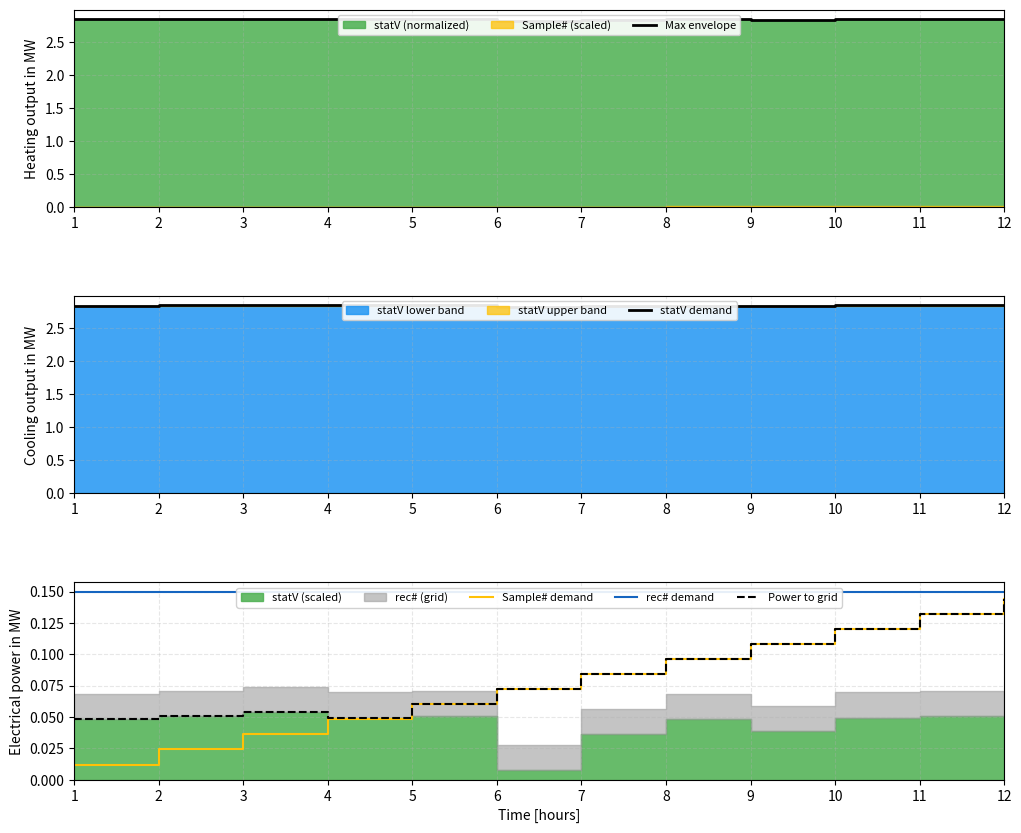

Reading left to right, what are all the values shown in this chart?

Max envelope: 1=2.8	2=2.8	3=2.8	4=2.8	5=2.8	6=2.8	7=2.8	8=2.8	9=2.8	10=2.8	11=2.8	12=2.8
statV demand: 1=2.8	2=2.8	3=2.8	4=2.8	5=2.8	6=2.8	7=2.8	8=2.8	9=2.8	10=2.8	11=2.8	12=2.8
Sample# demand: 1=0.0	2=0.0	3=0.0	4=0.0	5=0.1	6=0.1	7=0.1	8=0.1	9=0.1	10=0.1	11=0.1	12=0.1
rec# demand: 1=0.1	2=0.1	3=0.1	4=0.1	5=0.1	6=0.1	7=0.1	8=0.1	9=0.1	10=0.1	11=0.1	12=0.1
Power to grid: 1=0.0	2=0.1	3=0.1	4=0.0	5=0.1	6=0.1	7=0.1	8=0.1	9=0.1	10=0.1	11=0.1	12=0.1